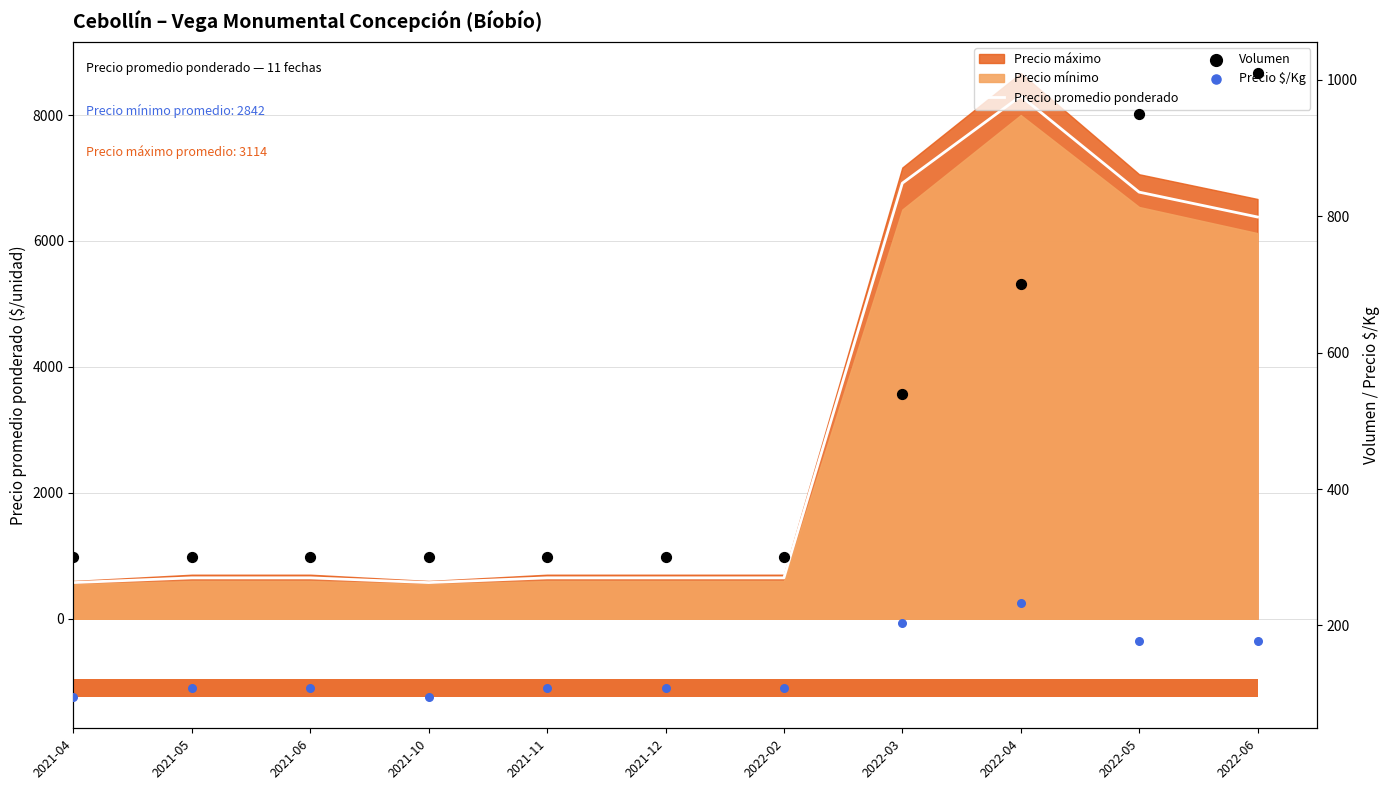

Where is Precio promedio ponderado nearest to the value 4438?

2022-06